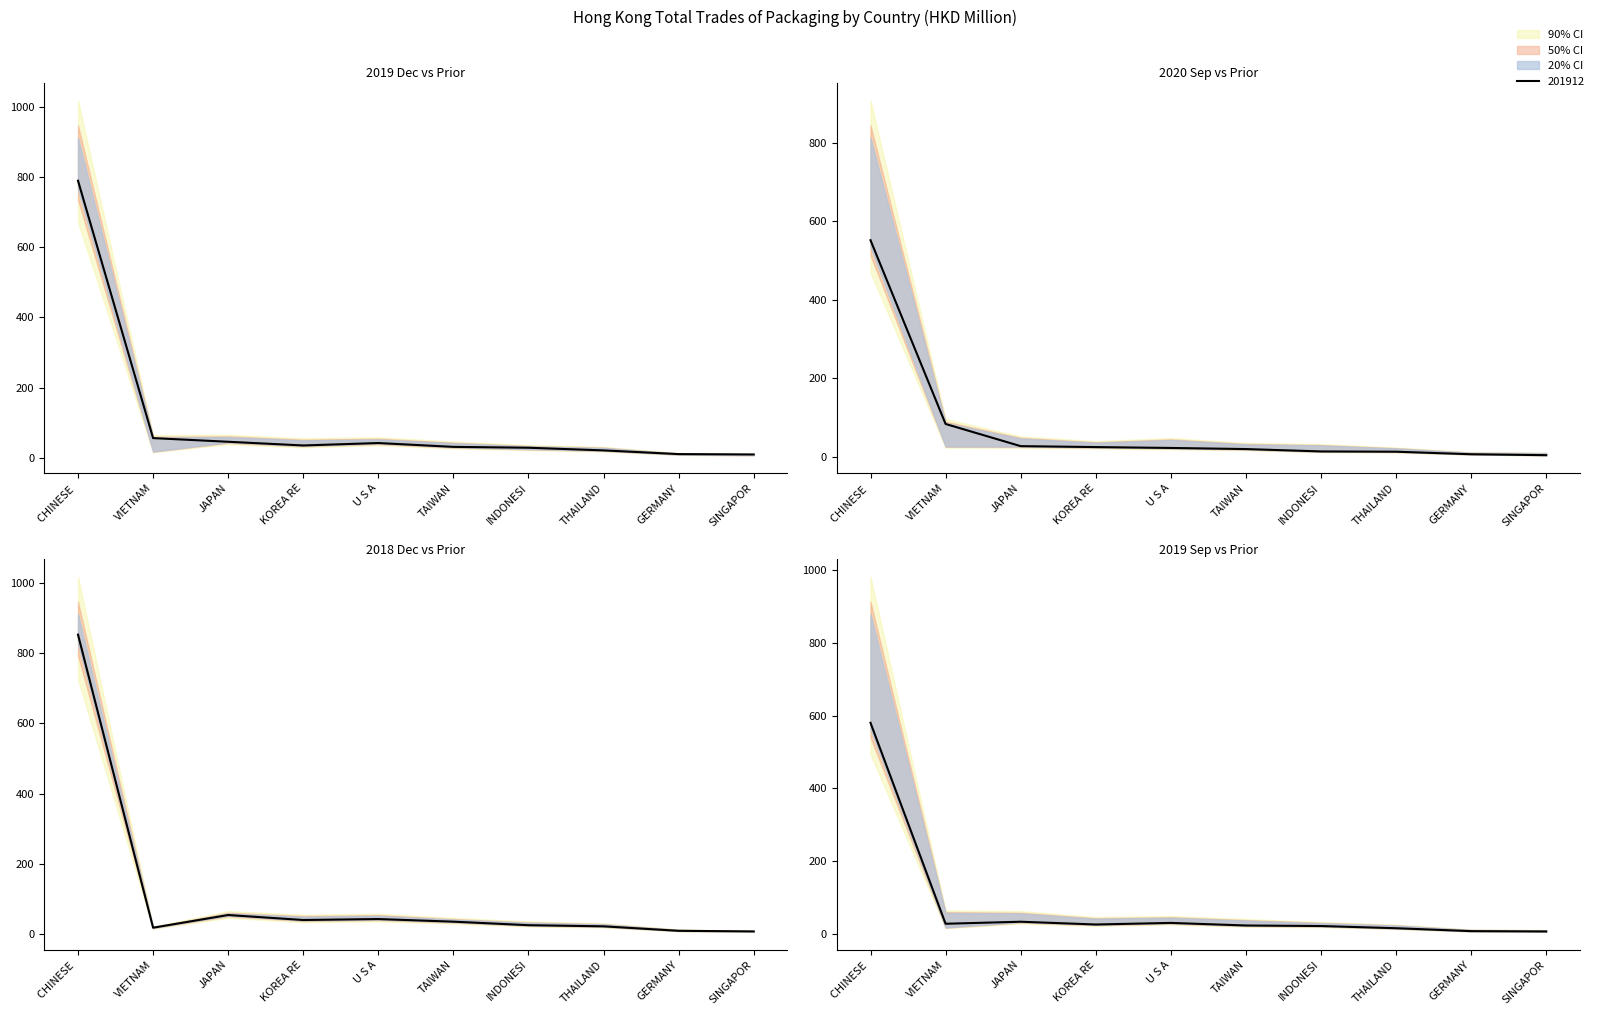

Does the chart display data point markers on the line(s)?

No